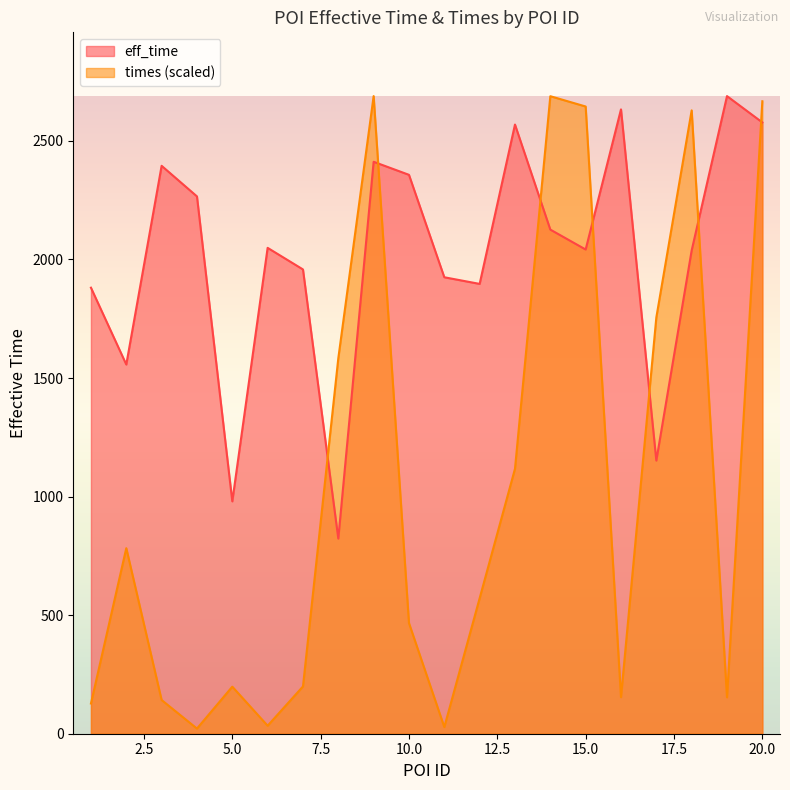

In eff_time, how many points are higher than both neighbors (excluding endpoints)?

6